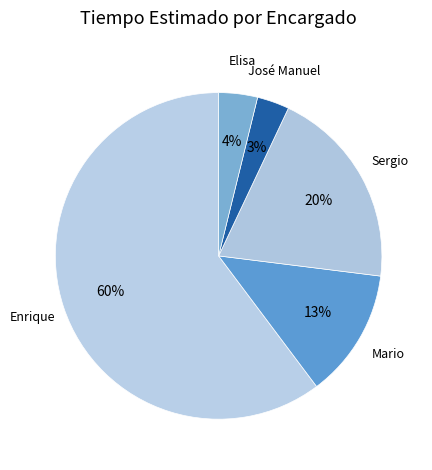

Is there any slice that represents more than half of the pie?

Yes